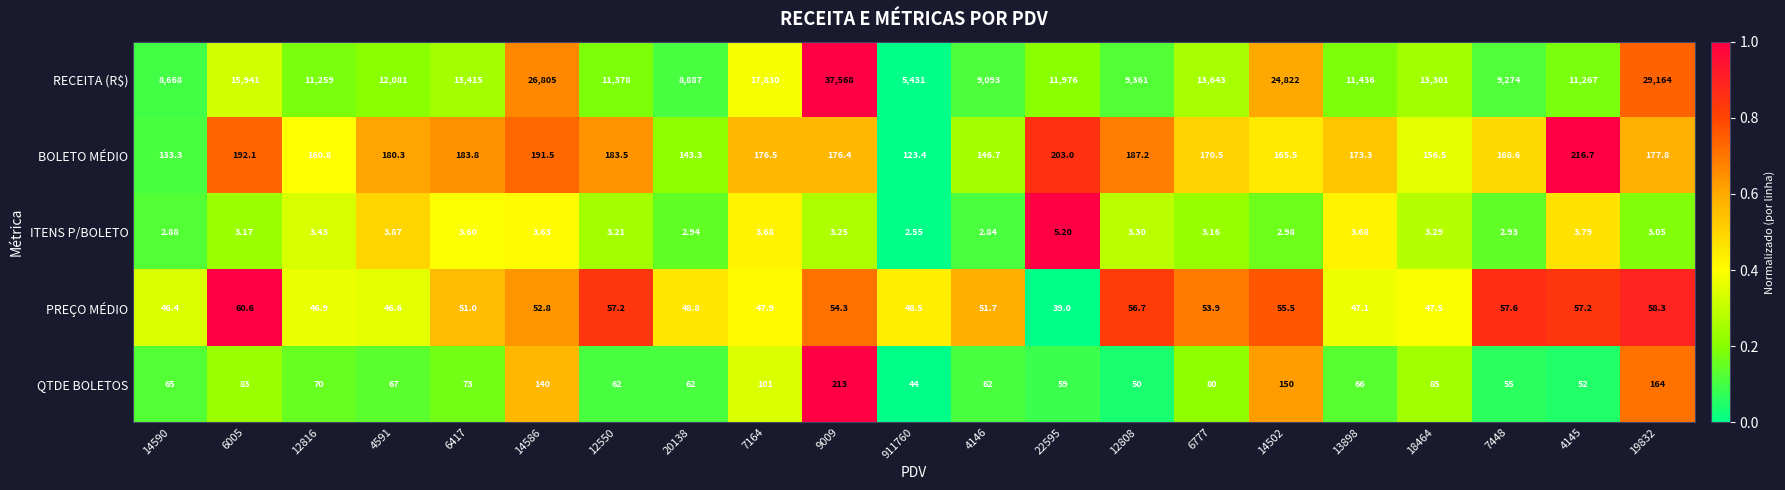

Is the value of ITENS P/BOLETO at 12808 greater than the value of RECEITA (R$) at 6417?

No